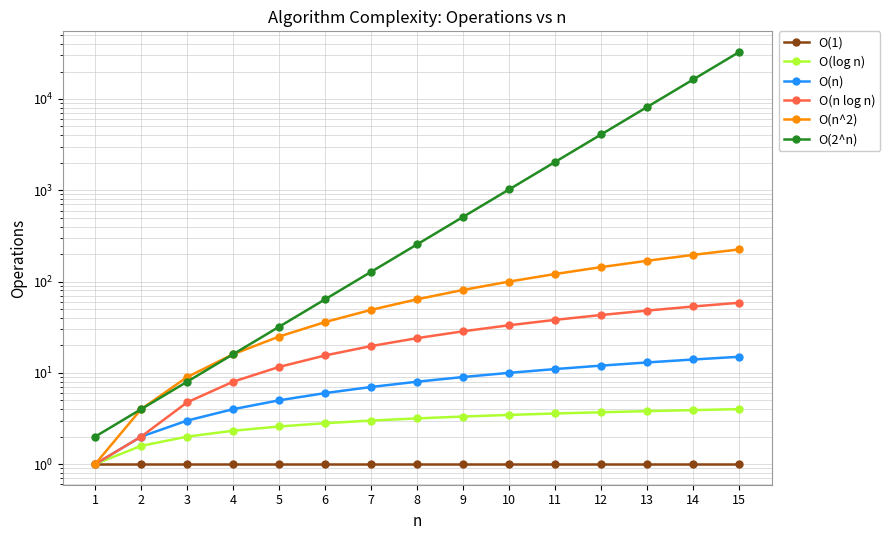

What is the value of the O(n^2) point at the 7th from the left?

49.0